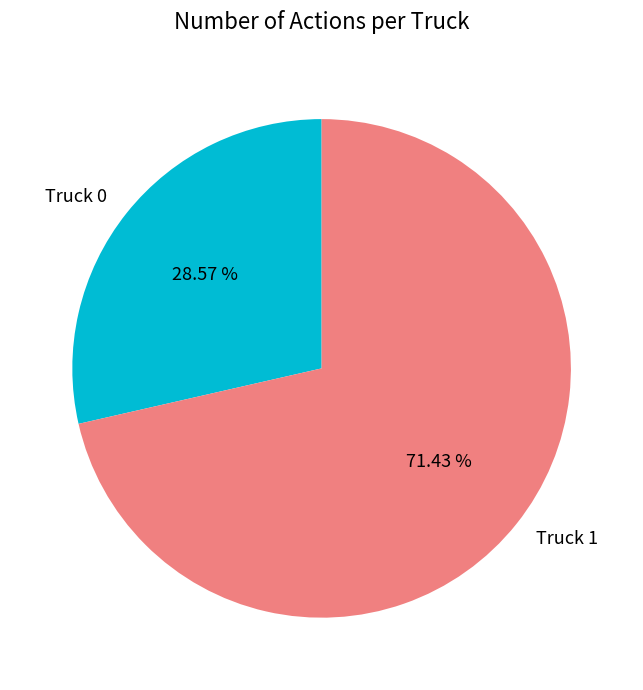

How many segments does this pie chart have?

2